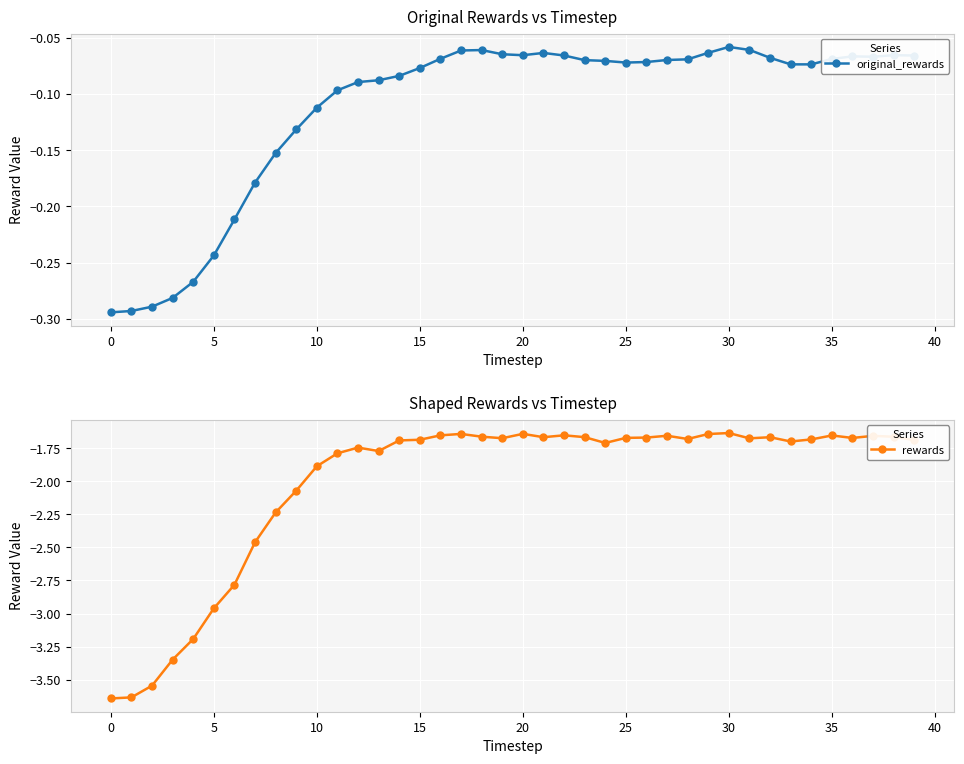

True or false: original_rewards has more than 2 points higher than both neighbors.

True